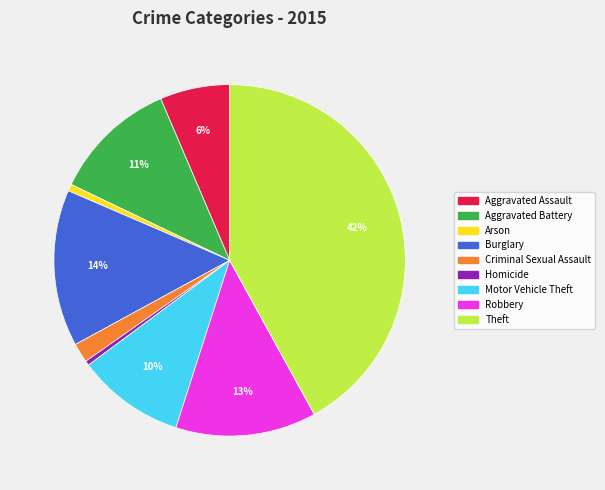

Combined, do Aggravated Assault and Theft account for over 50%?

No